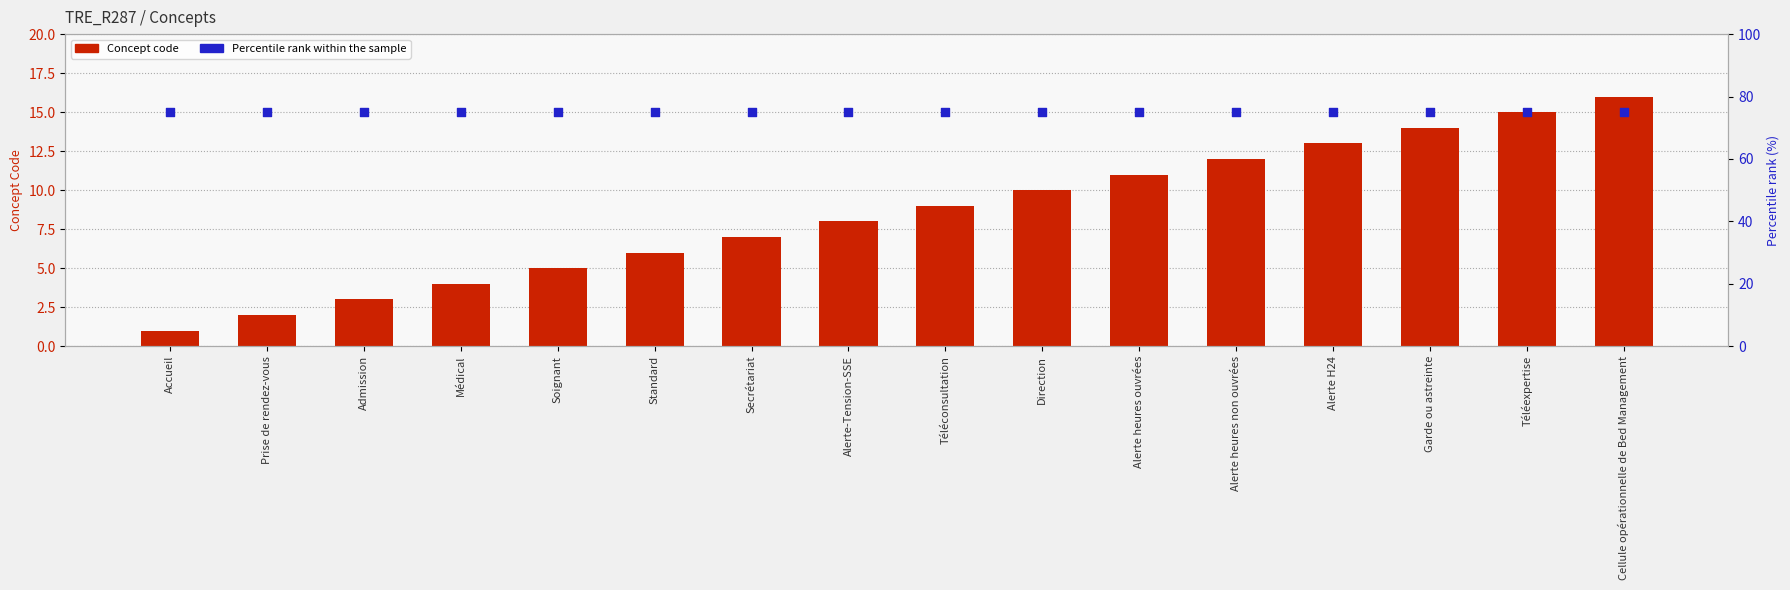

Is the value of Concept code at Admission greater than the value of Percentile rank at Soignant?

No